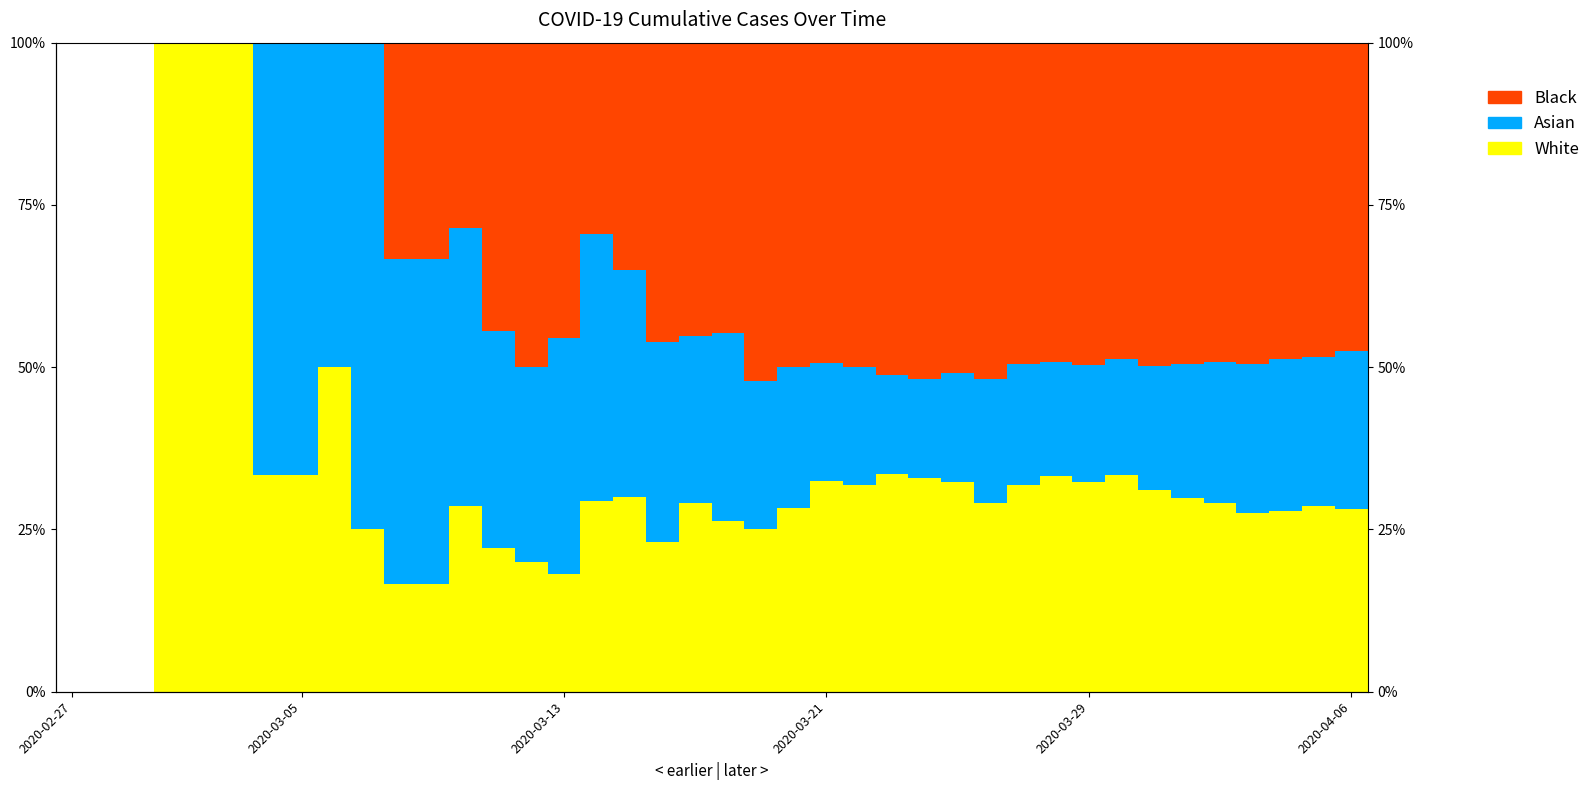

Rank the series by their maximum value, from lowest to highest.

Black, Asian, White